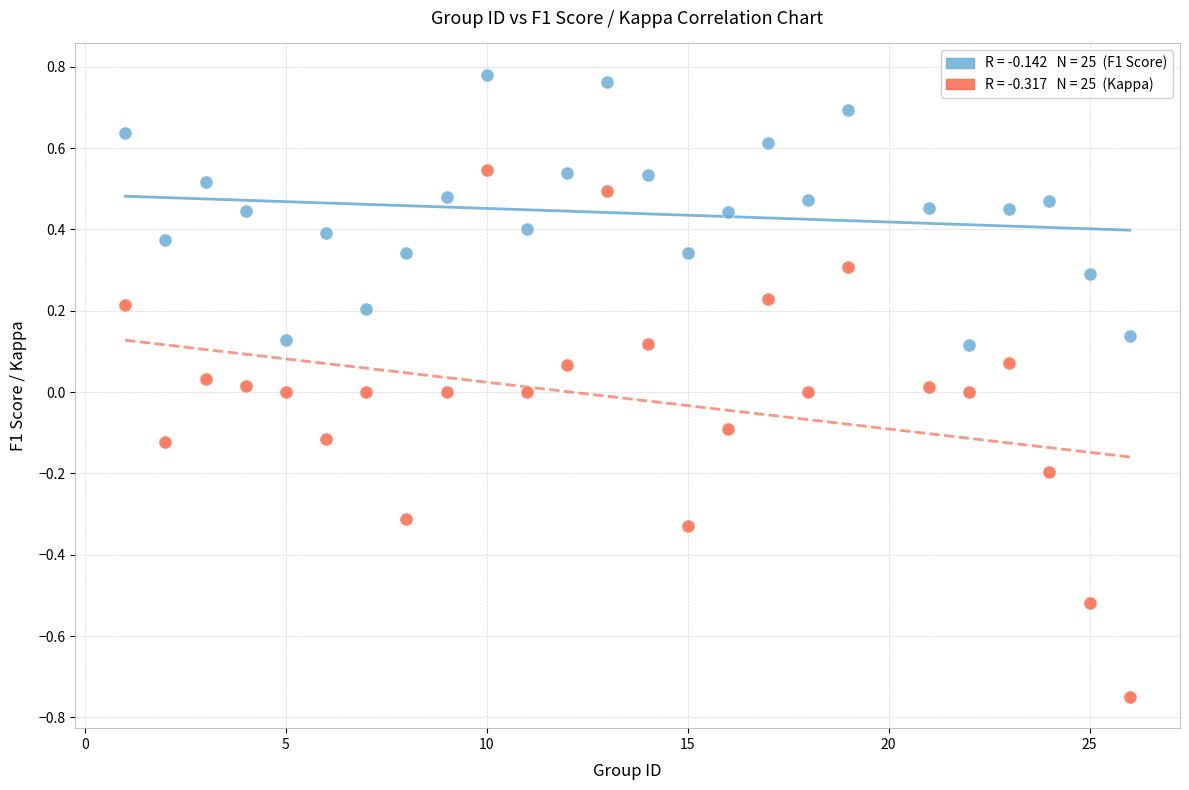

Across all data points, what is the range of X values (max minus min)?

25.0